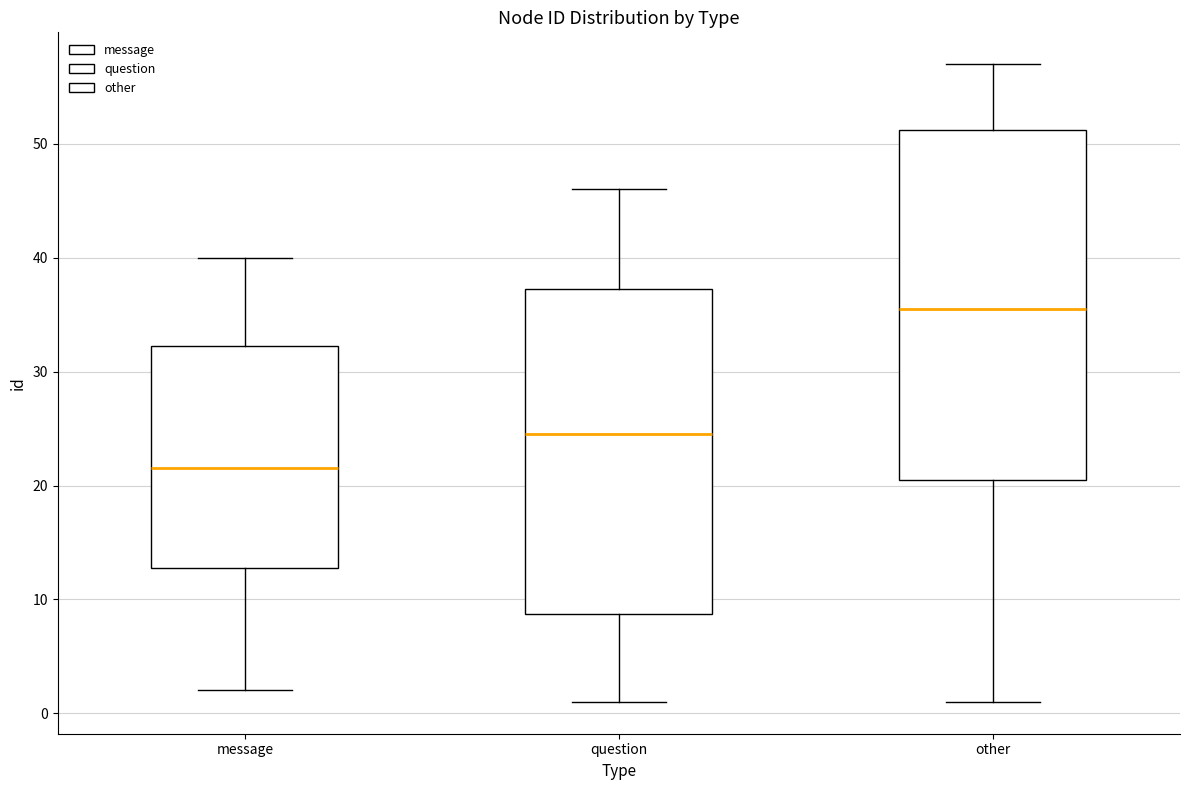

Reading left to right, read every box against the y-axis: the position of its median line, the range the box covers, and the ends of its whiskers. The values are not printed on the chart, so give them approximately, as read against the axis.

message: median 22, box 13 to 32, whiskers 2 to 40
question: median 25, box 9 to 37, whiskers 1 to 46
other: median 36, box 21 to 51, whiskers 1 to 57